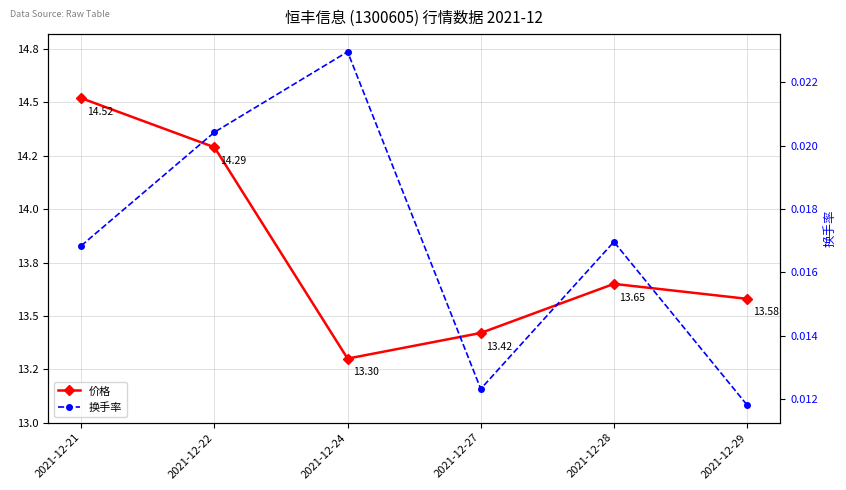

True or false: 价格 and 换手率 cross at least once.

False